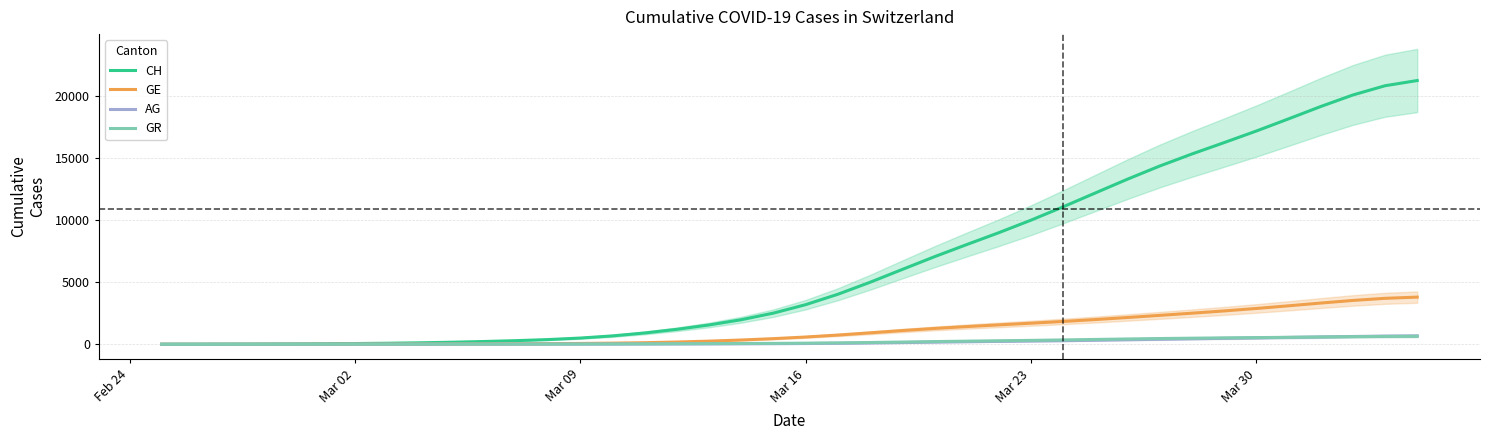

Which series has the largest total across all categories?

CH